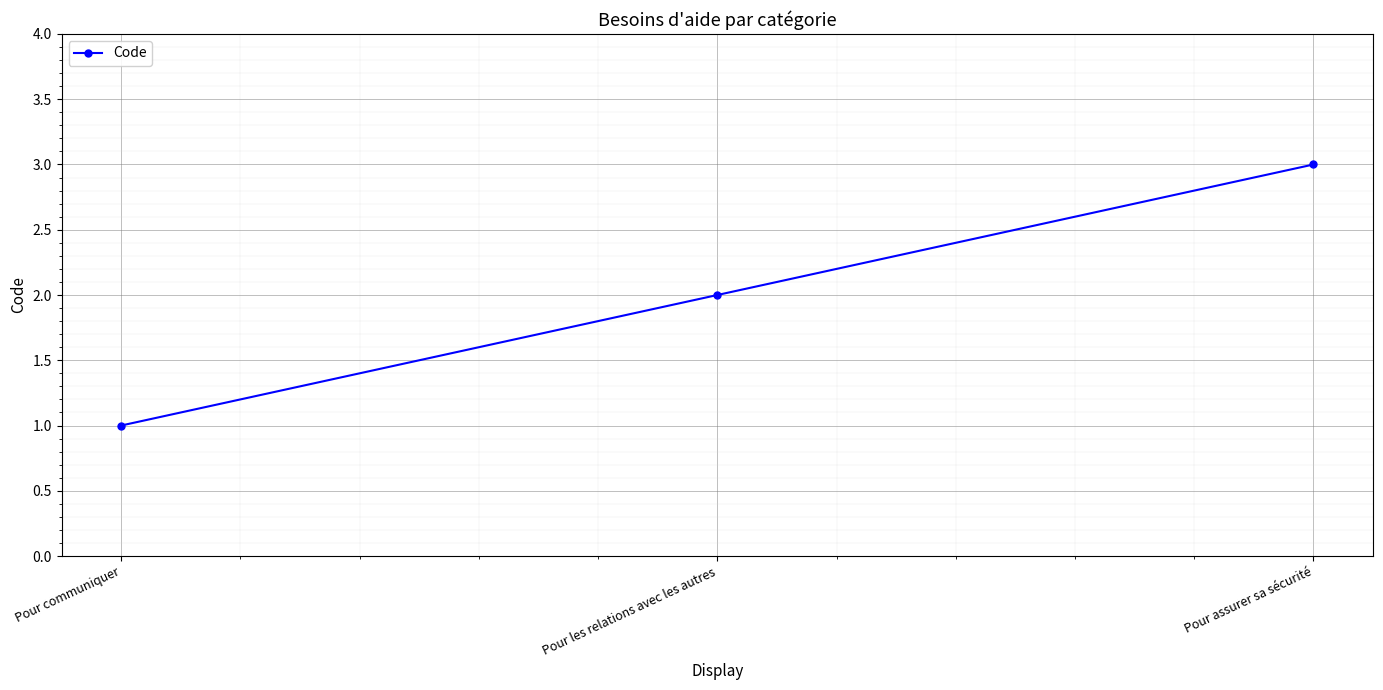

Rank the categories by value from lowest to highest.

Pour communiquer, Pour les relations avec les autres, Pour assurer sa sécurité